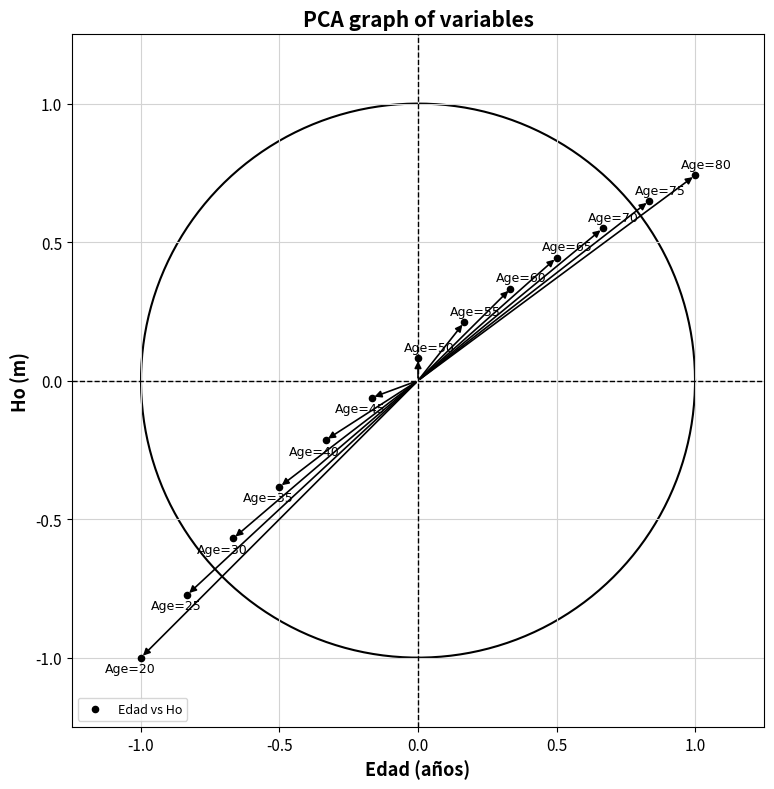

What is the range of X values (max minus min)?

2.0